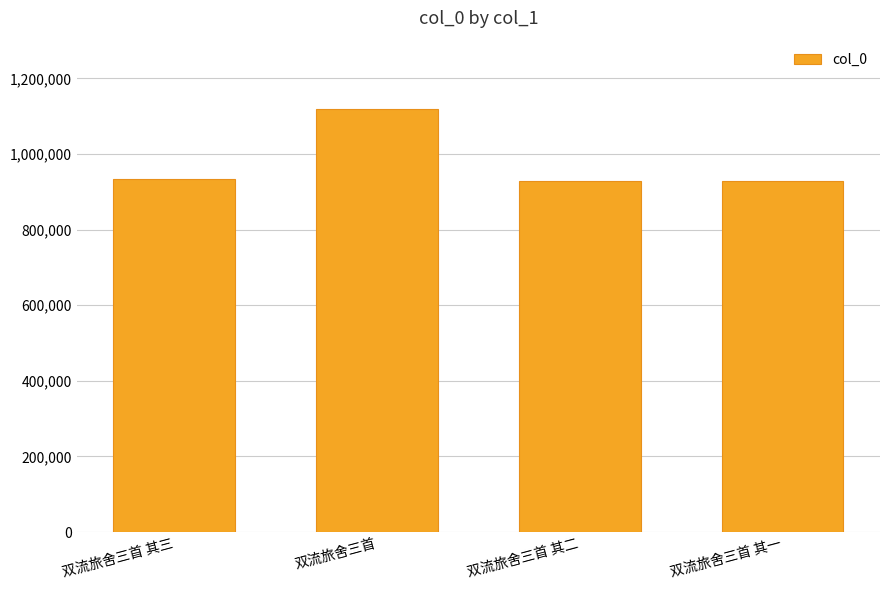

What is the sum of the values at 双流旅舍三首 其三 and 双流旅舍三首 其二?

1863609